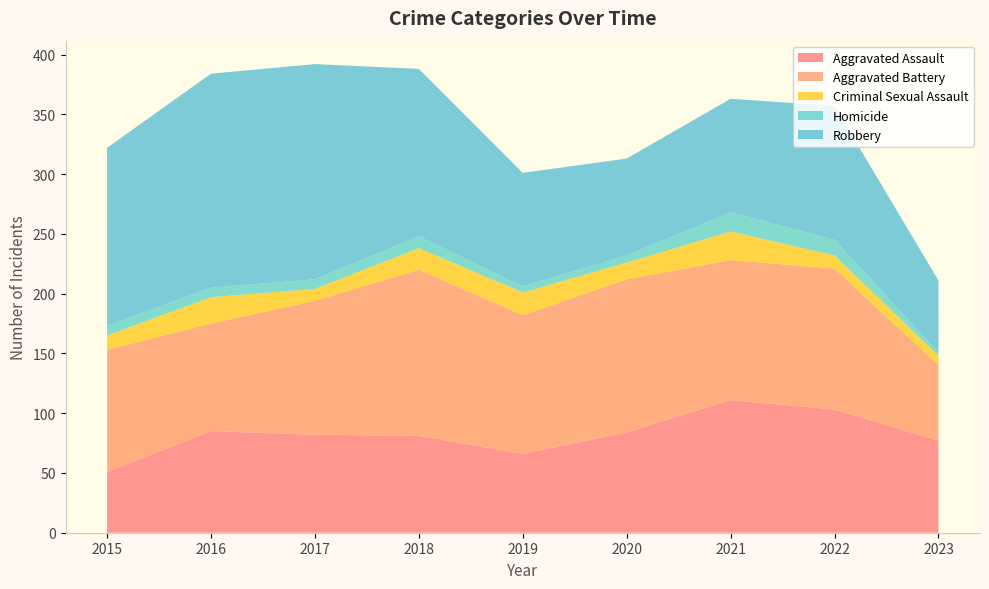

Reading left to right, extract all data points from this chart.

Aggravated Assault: 51	85	82	81	66	84	111	103	77
Aggravated Battery: 102	90	112	139	116	128	117	118	63
Criminal Sexual Assault: 12	22	10	18	19	14	24	11	8
Homicide: 8	8	8	10	5	6	16	13	3
Robbery: 149	179	180	140	95	81	95	112	60